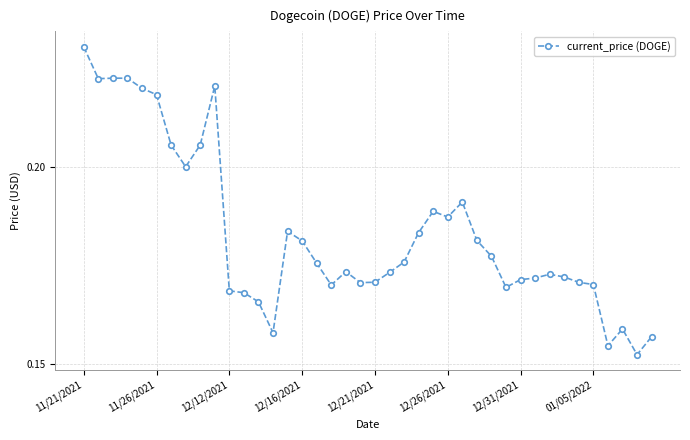

Count the values in the range 0 to 1.

40